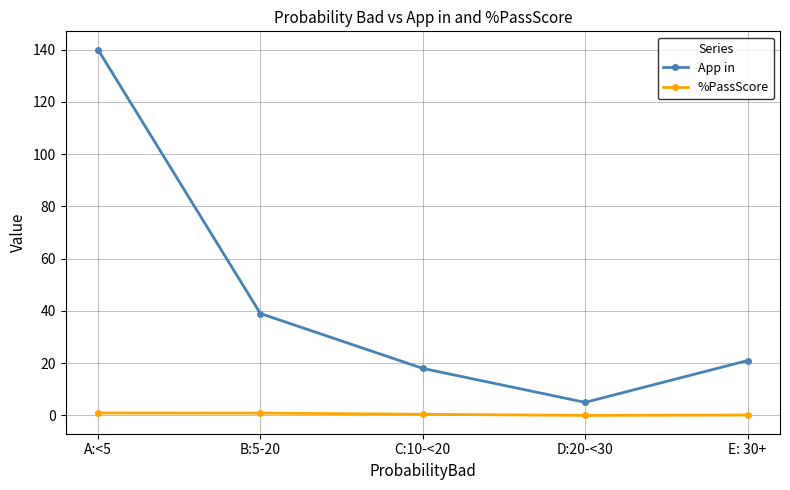

At how many categories does at least one series exceed 8?

4